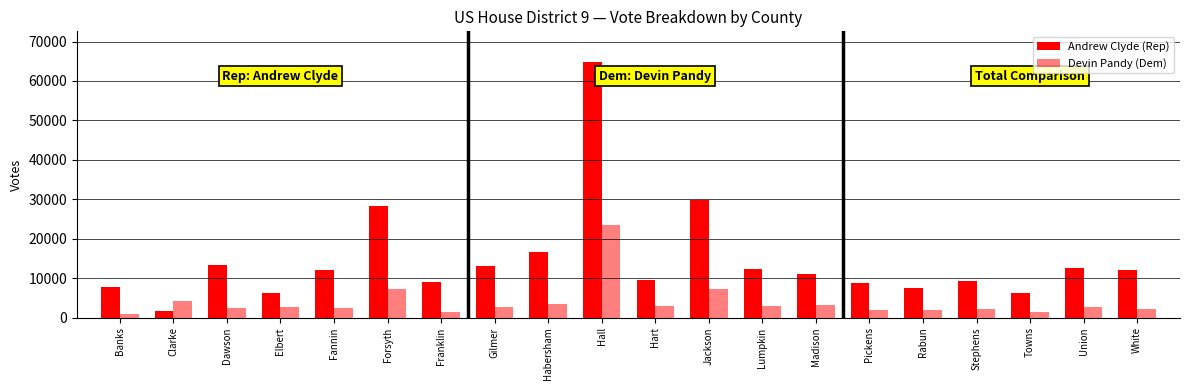

How many bars are there in total?

40